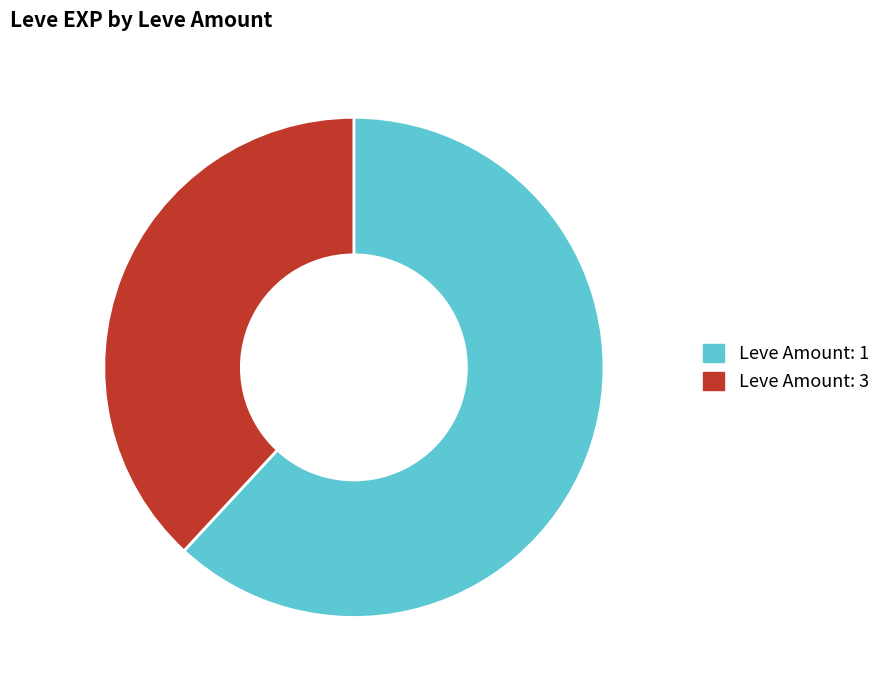

Count the number of slices in the pie.

2